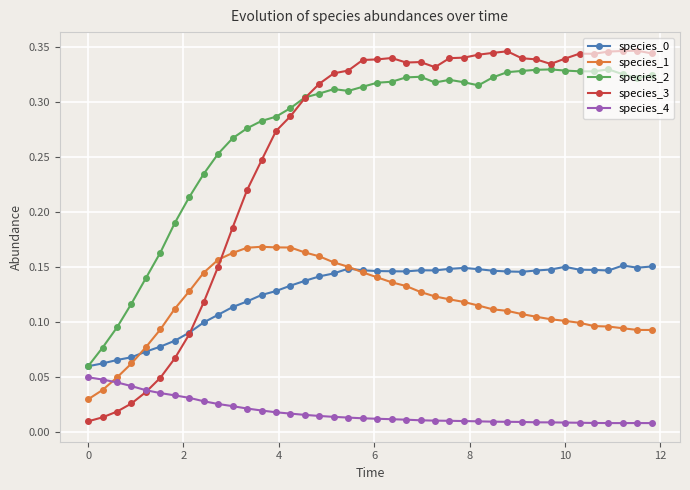

How many species_1 values are between 0 and 1?

40